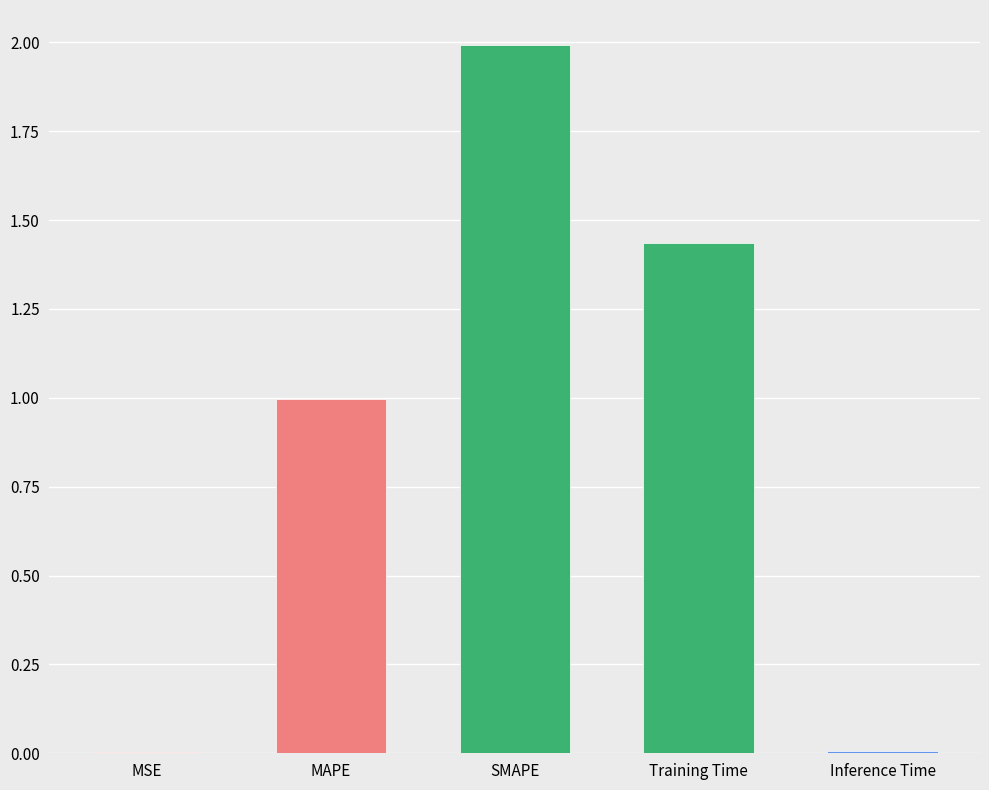

The chart shows a value of 1.0 at MAPE. True or false?

True